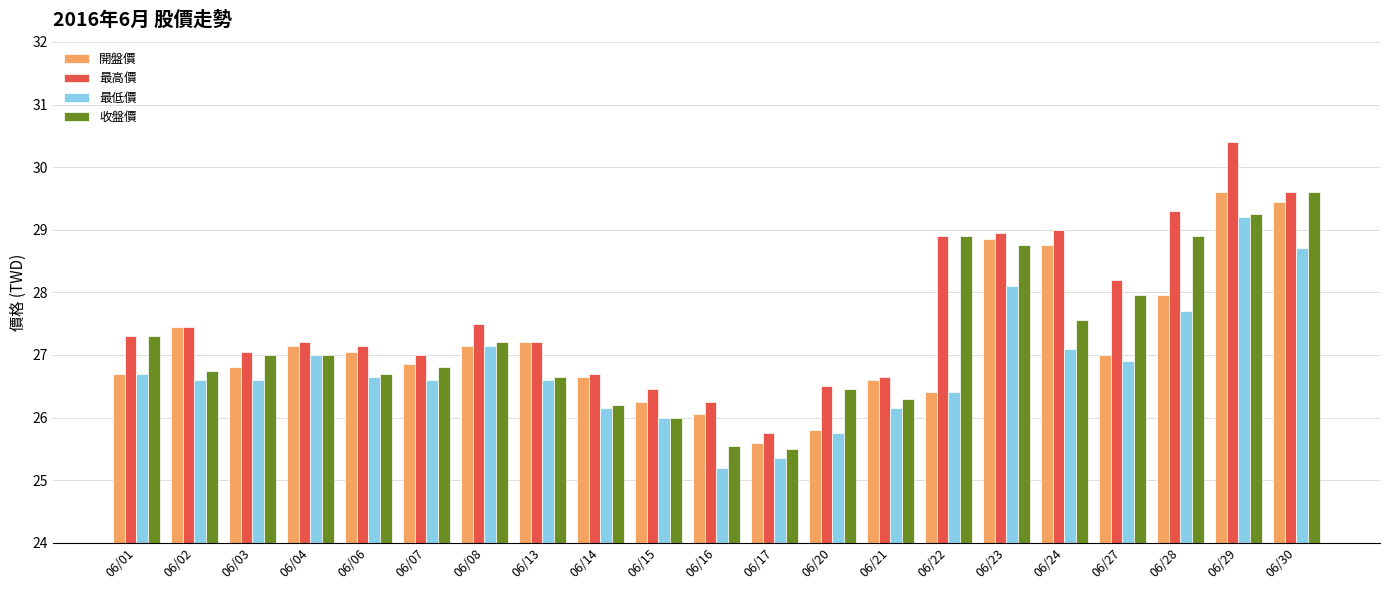

The 收盤價 series shows 40.9 at 06/29. True or false?

False